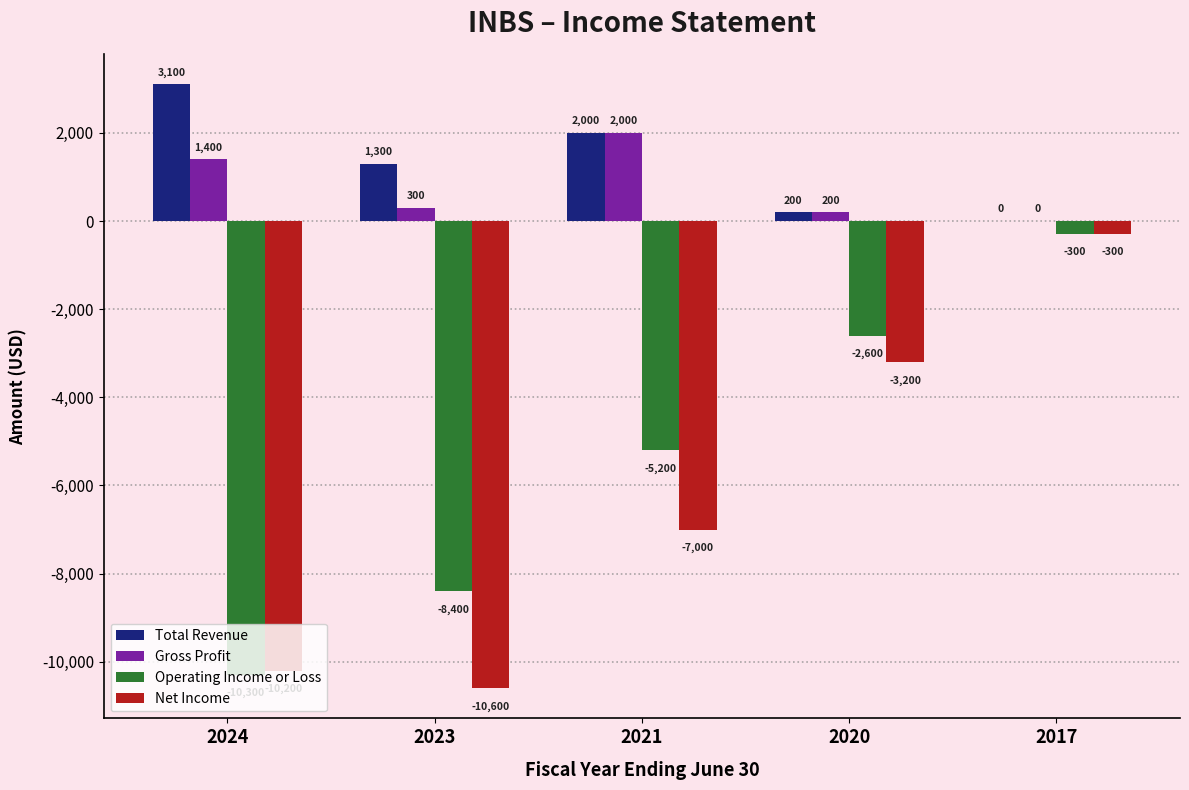

Are the bars grouped side by side (vs. stacked)?

Yes